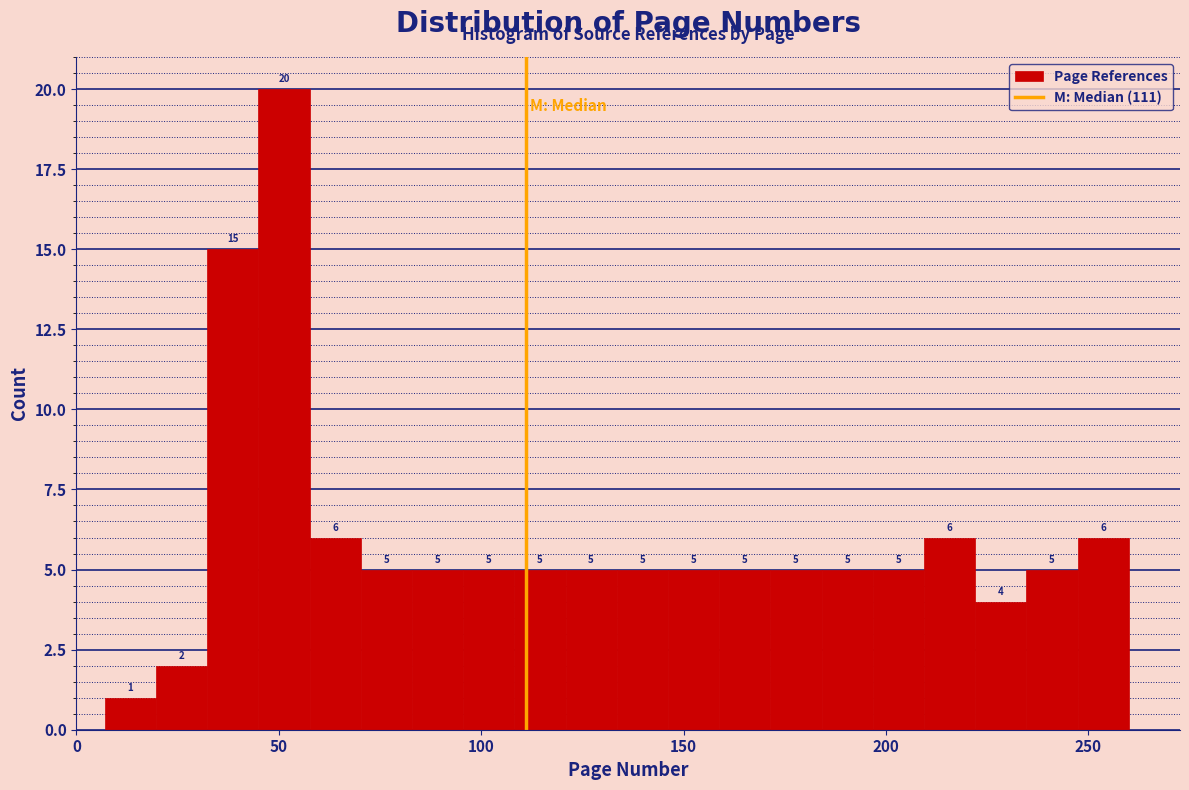

Read against the x-axis, roughly where is the centre of the tallest bar?

50